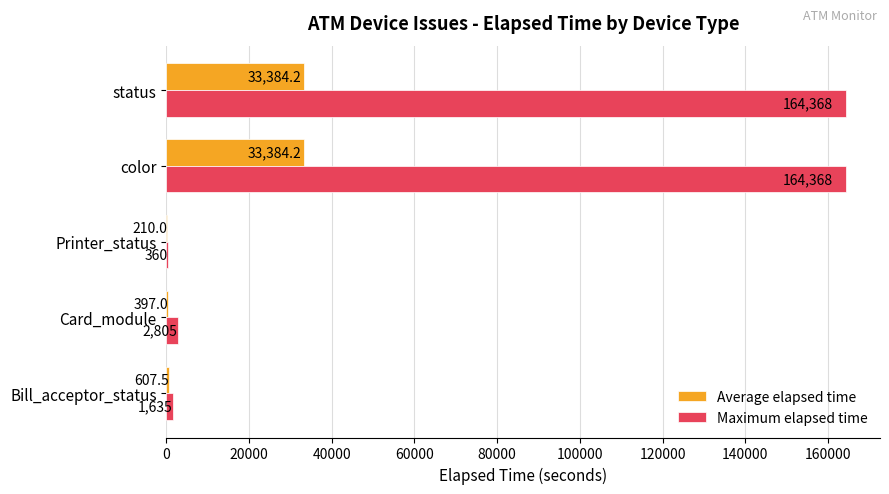

Which series changed the most between Card_module and status?

Maximum elapsed time